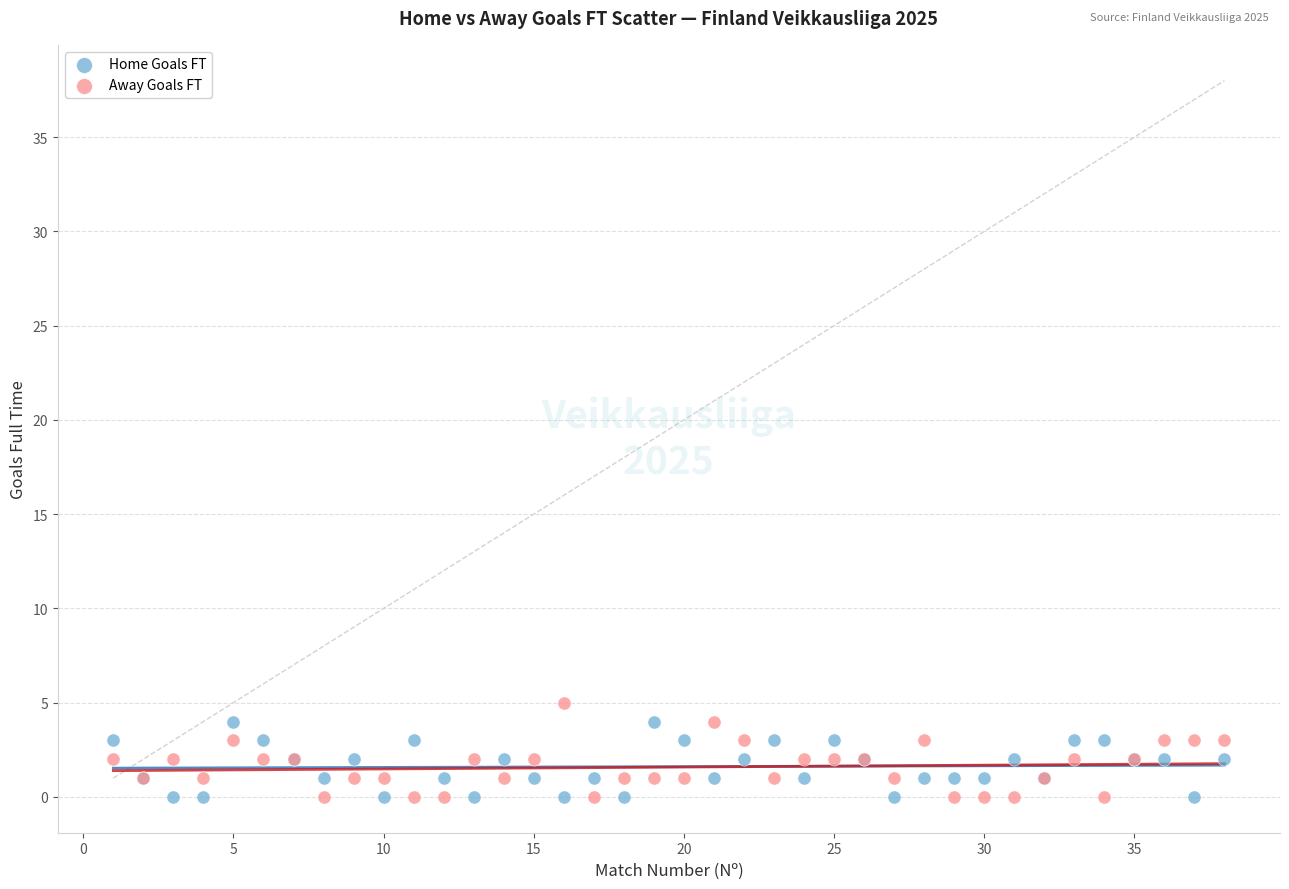

What is the X range (max minus min) for the scatter plot?

37